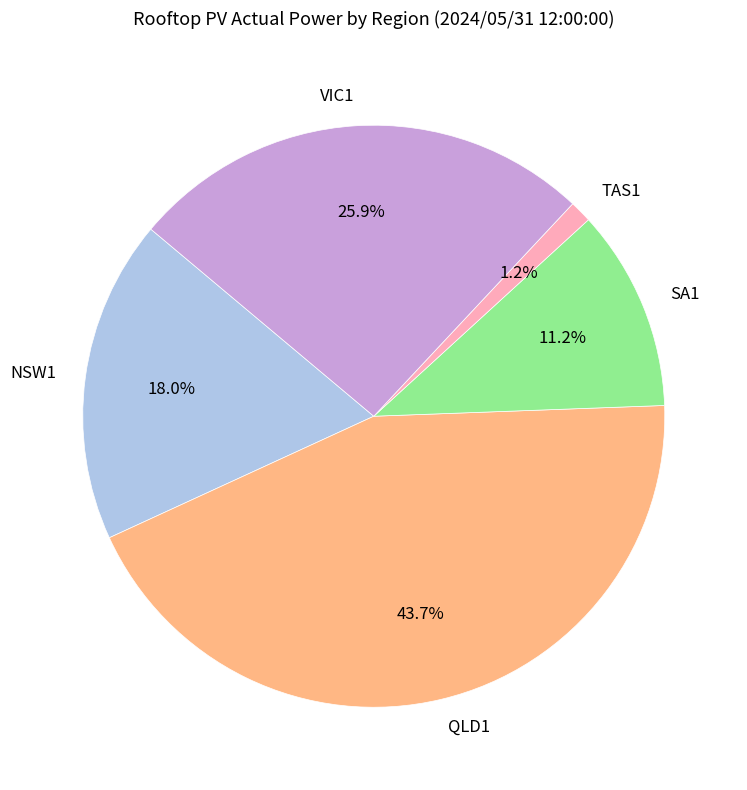

Is there any slice that represents more than half of the pie?

No